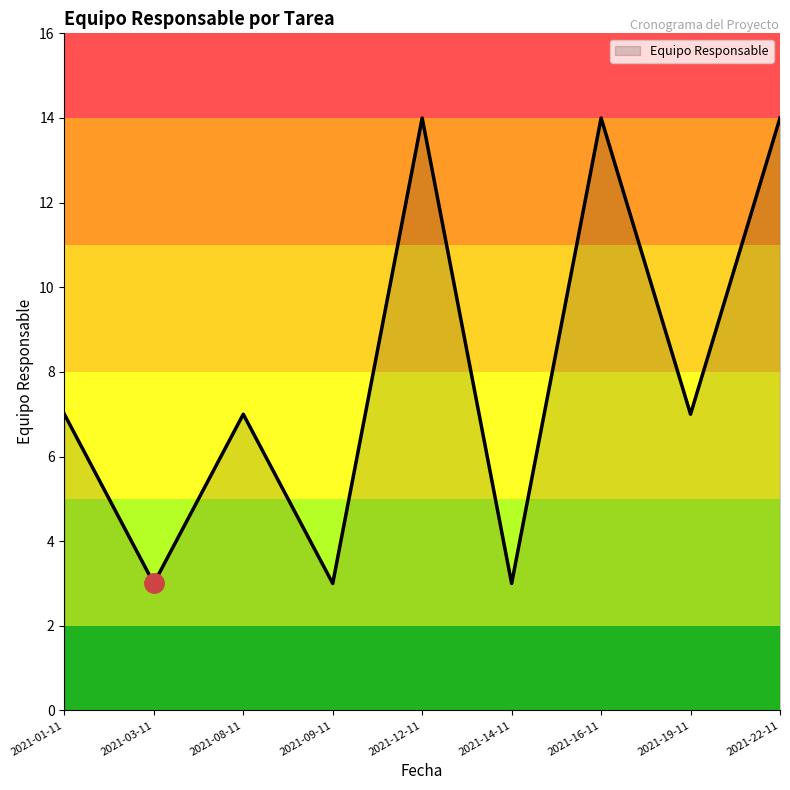

What is the smallest value displayed?

3